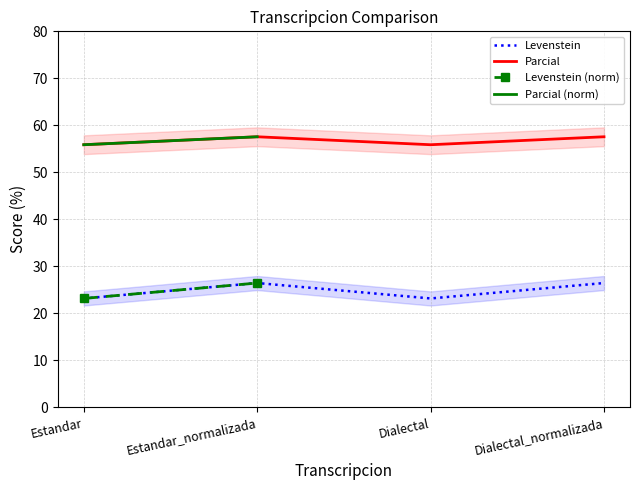

Which has a higher value, Dialectal_normalizada or Estandar?

Dialectal_normalizada